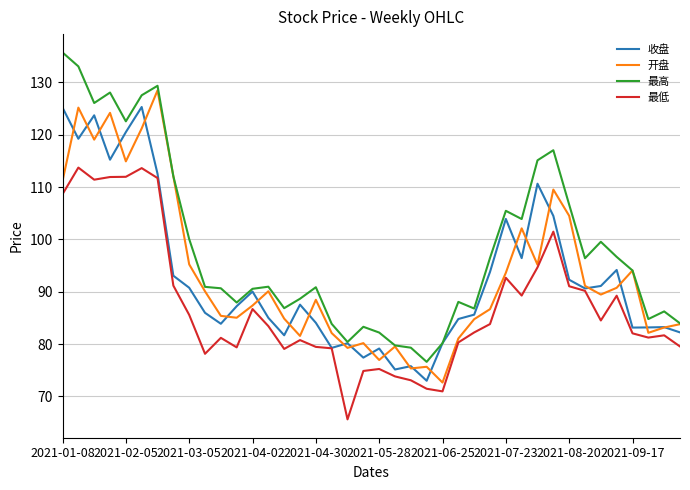

After their last crossing, which series has the higher values: 开盘 or 收盘?

开盘